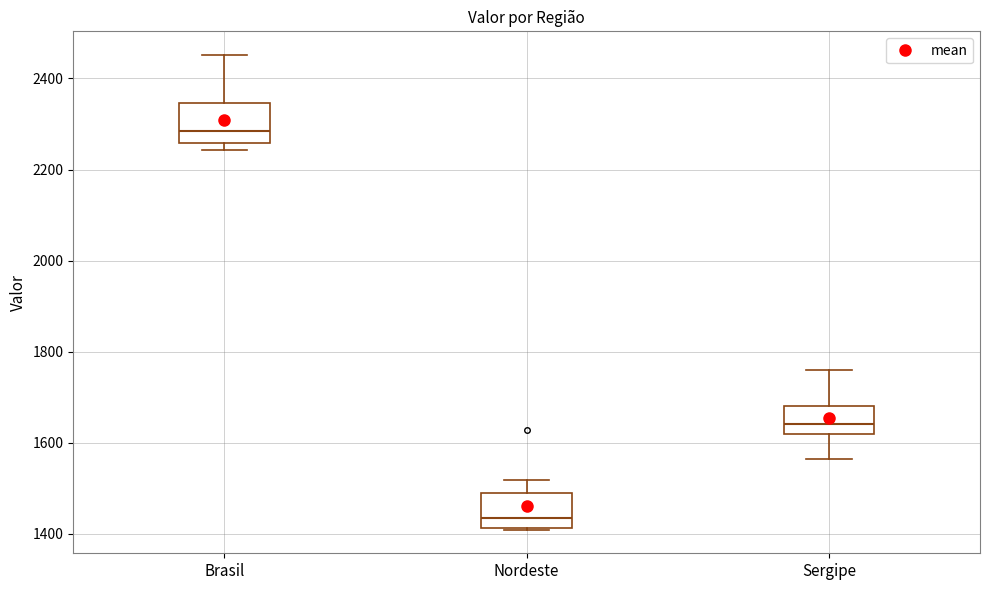

Reading left to right, transcribe this box plot: for each box, give where its median line is, the range the box spans, and where its two whiskers end, as read against the y-axis. The values are not printed on the chart, so give them approximately, as read against the axis.

Brasil: median 2280, box 2260 to 2340, whiskers 2240 to 2460
Nordeste: median 1440, box 1420 to 1500, whiskers 1400 to 1520
Sergipe: median 1640, box 1620 to 1680, whiskers 1560 to 1760